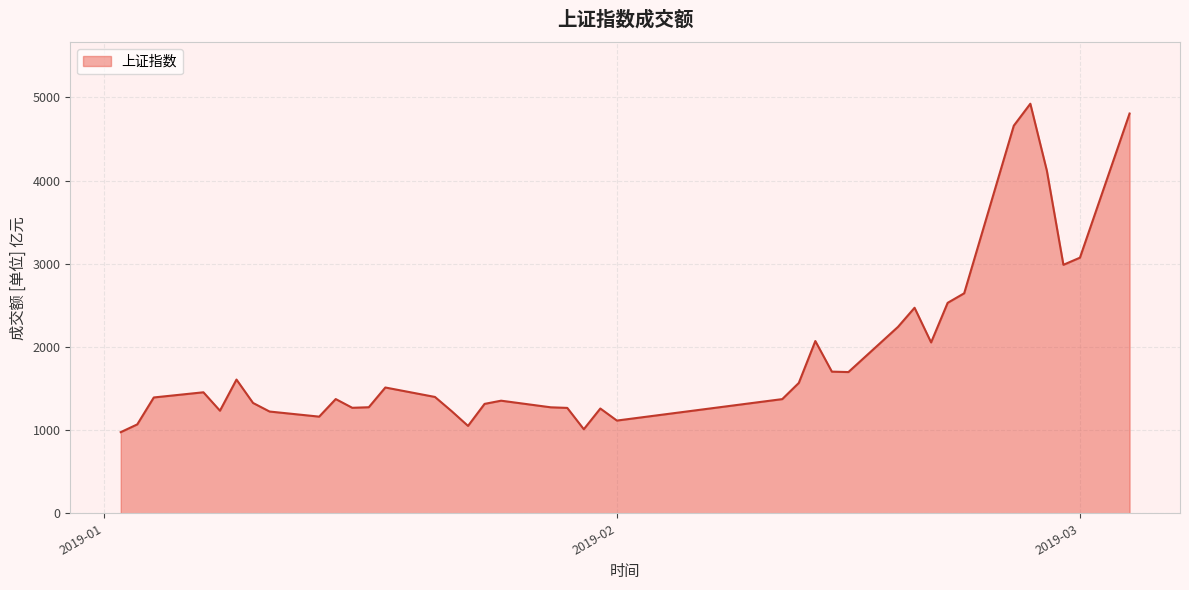

How many values are below 1392?

19